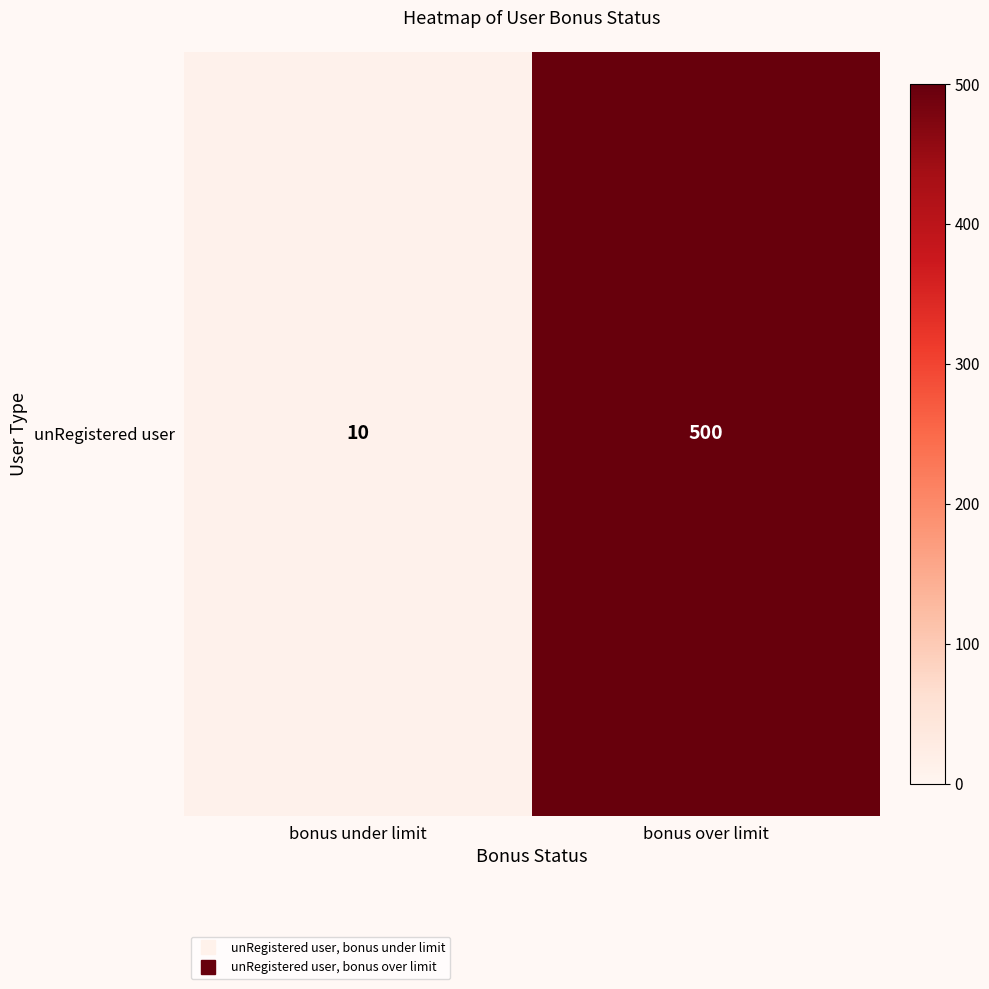

Which category has the lowest value across all series?

bonus under limit